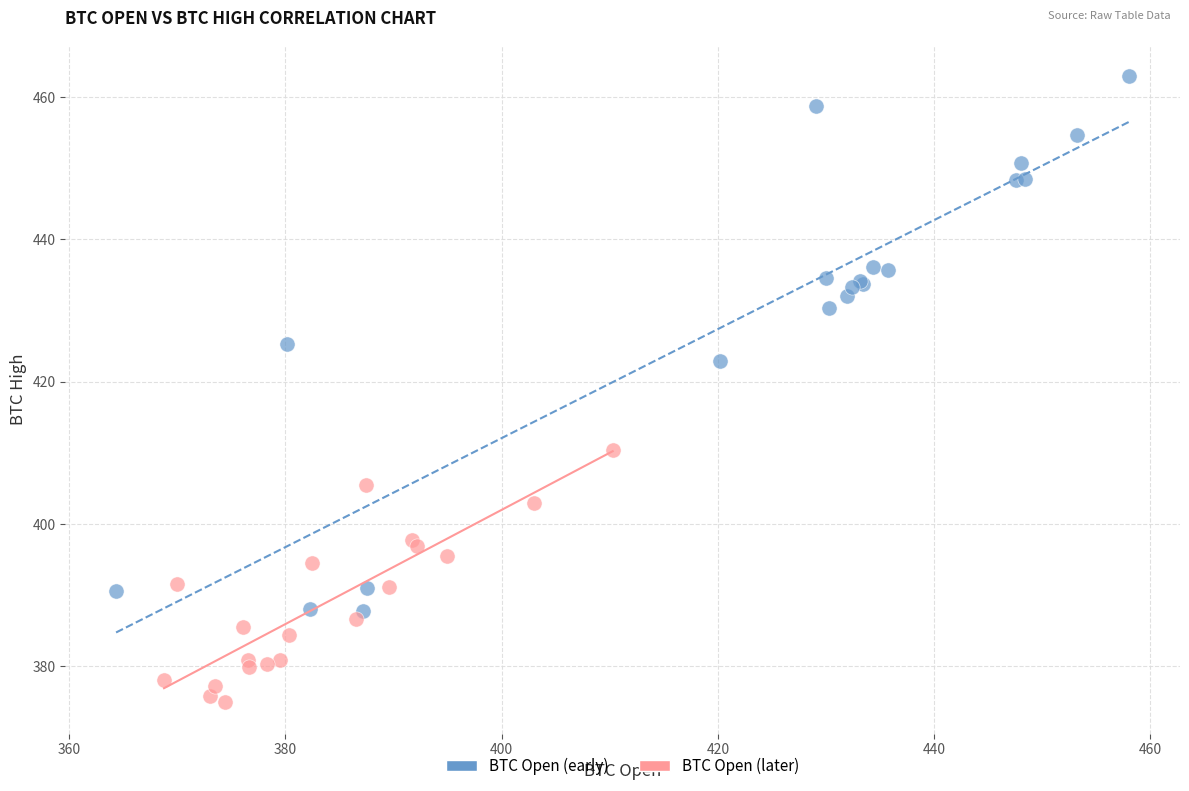

Which series has the largest Y range (max minus min)?

BTC Open (early)